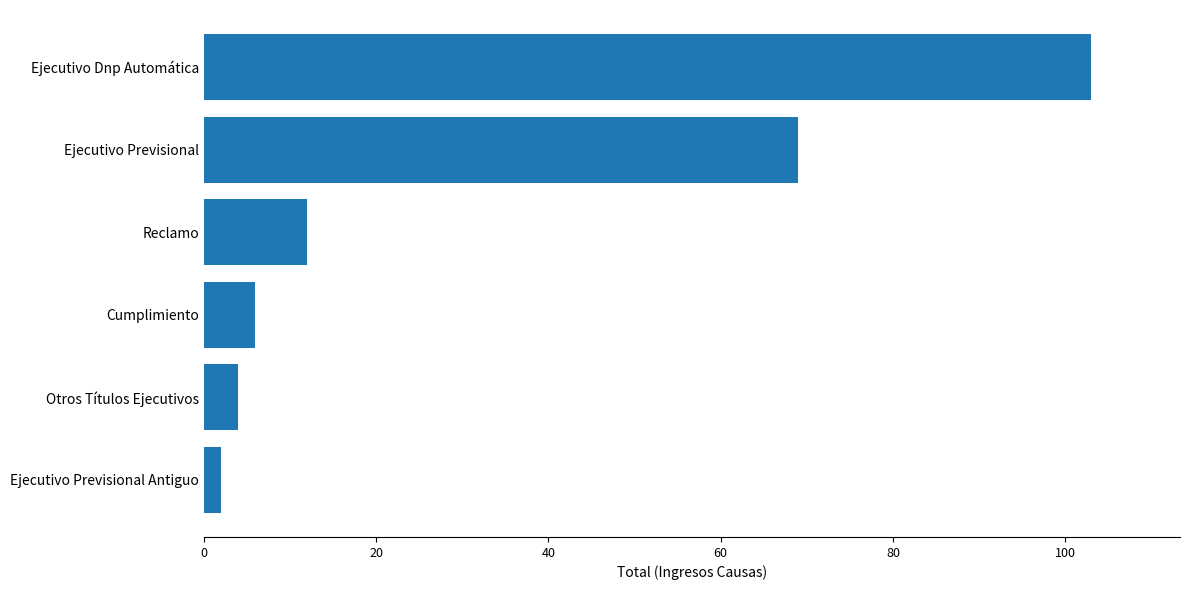

How many values are below 12?

3